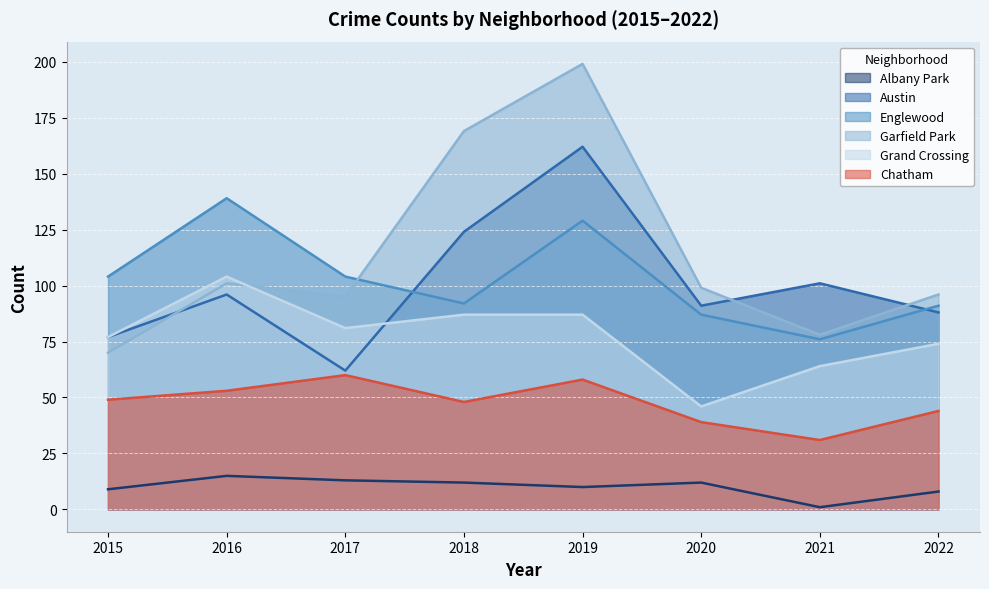

At which category does Chatham reach its first local peak?

2017